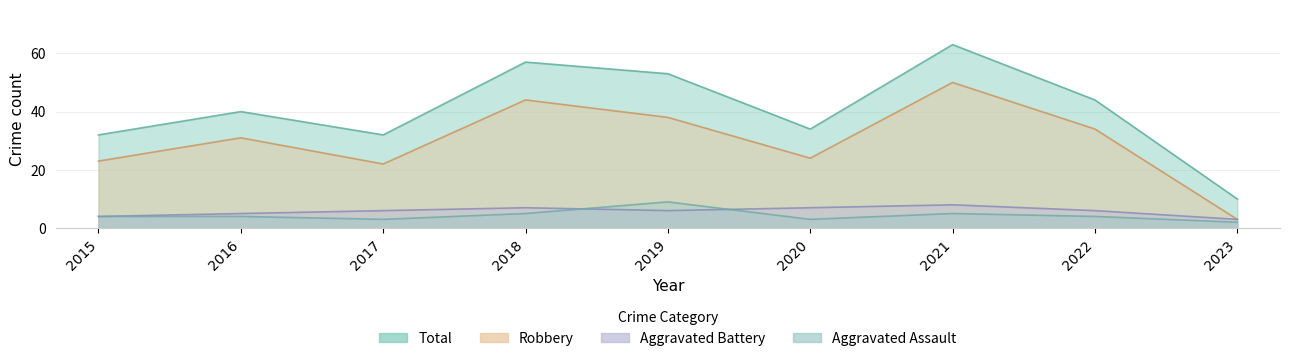

At which category does Total reach its first local valley?

2017